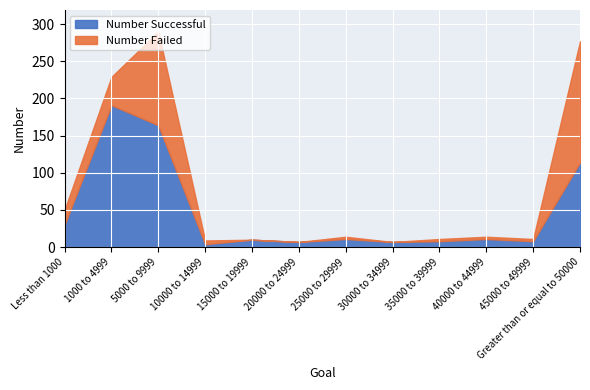

Does the chart display data point markers on the line(s)?

No